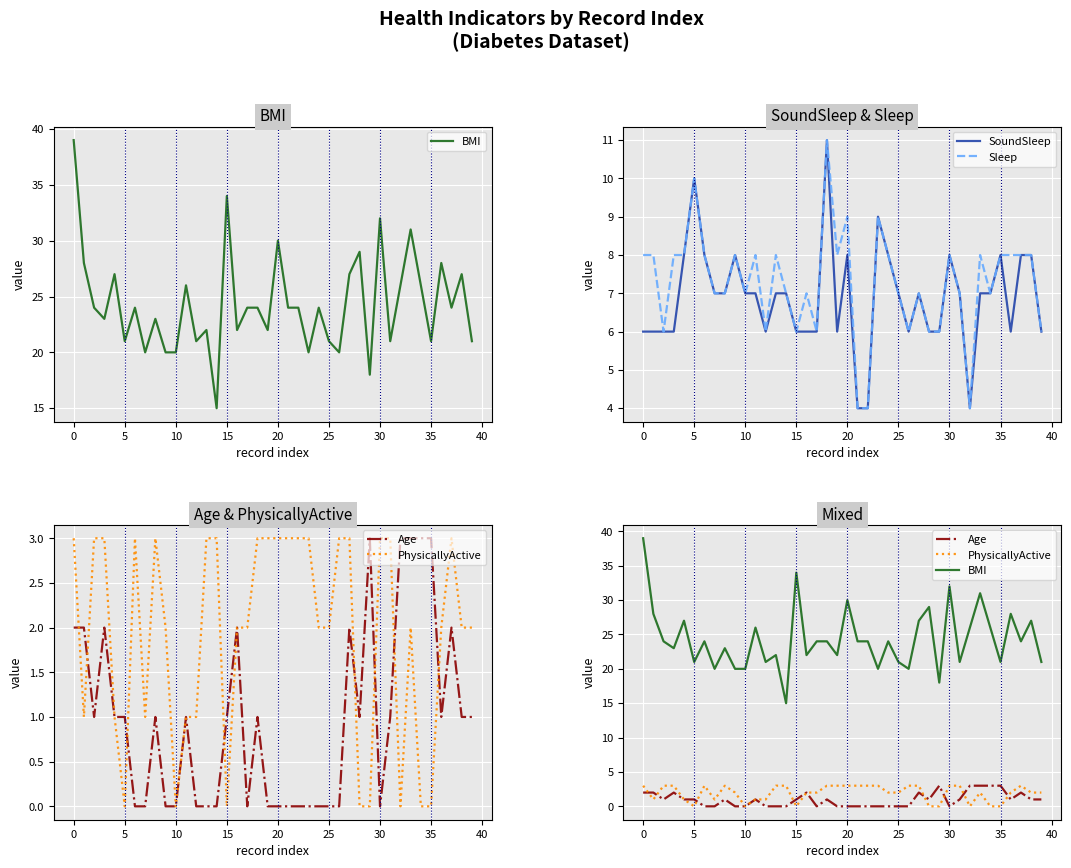

True or false: Sleep has a value of 3 at 29.

False